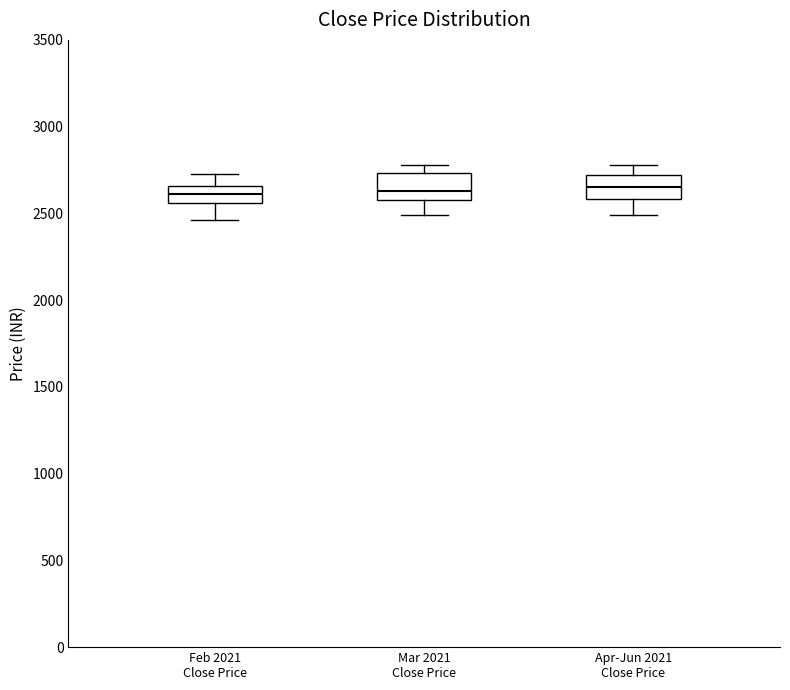

Reading left to right, transcribe this box plot: for each box, give where its median line is, the range the box spans, and where its two whiskers end, as read against the y-axis. The values are not printed on the chart, so give them approximately, as read against the axis.

Feb 2021 Close Price: median 2600, box 2550 to 2650, whiskers 2450 to 2750
Mar 2021 Close Price: median 2650, box 2600 to 2750, whiskers 2500 to 2800
Apr-Jun 2021 Close Price: median 2650, box 2600 to 2700, whiskers 2500 to 2800